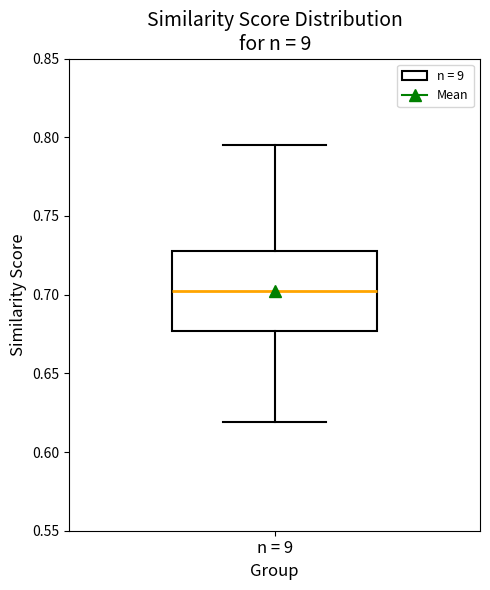

Read this box plot against the y-axis: the position of the median line, the range covered by the box, and the ends of both whiskers. The values are not printed on the chart, so give them approximately, as read against the axis.

median 0.700, box 0.675 to 0.730, whiskers 0.620 to 0.795